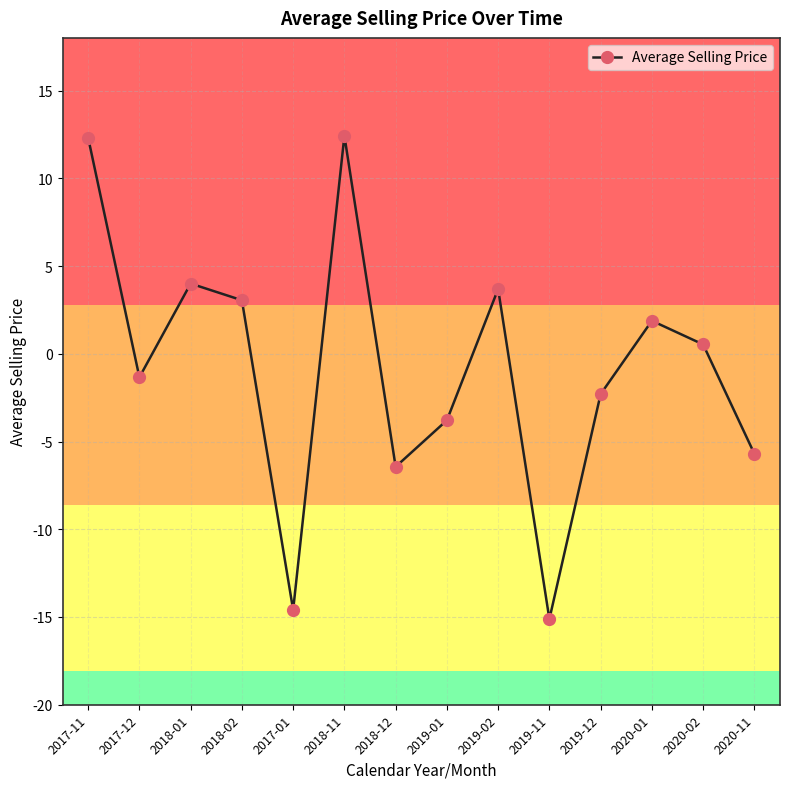

What value does the data have at 2019-12?

-2.3